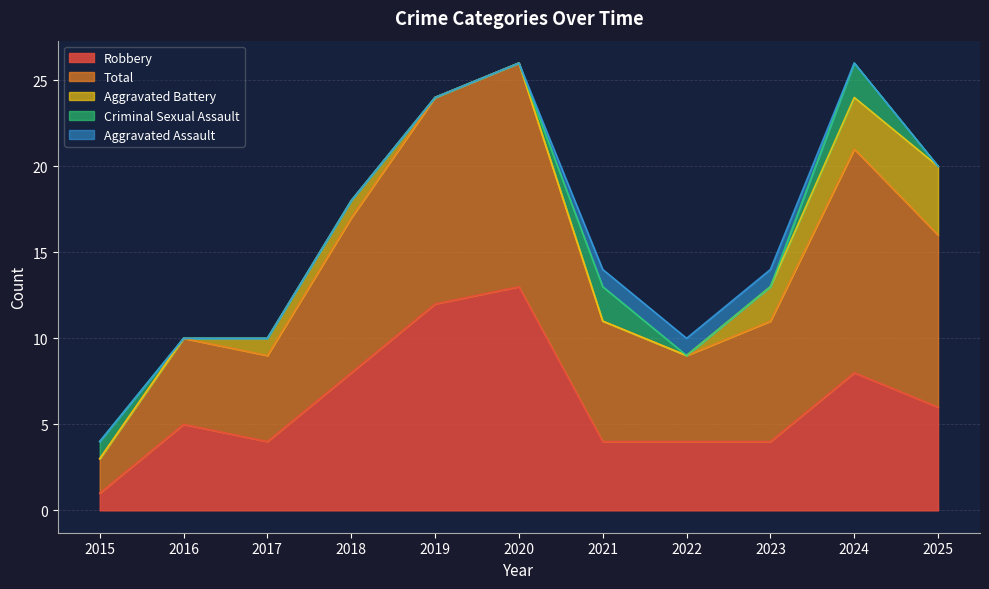

What is the value of the Total point at the 5th from the left?

12